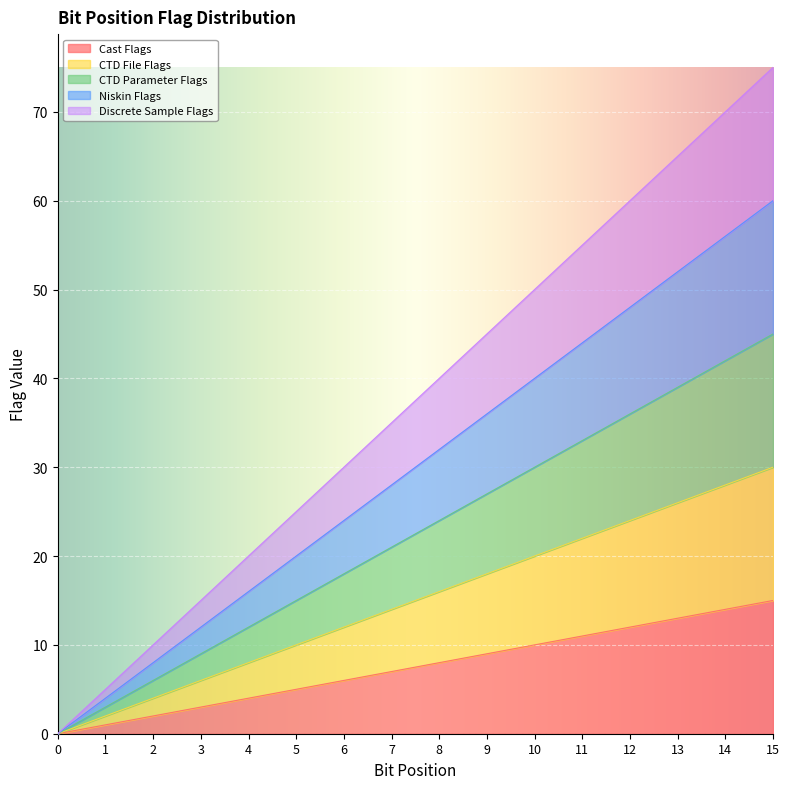

Which has a higher value, 14 or 12?

14